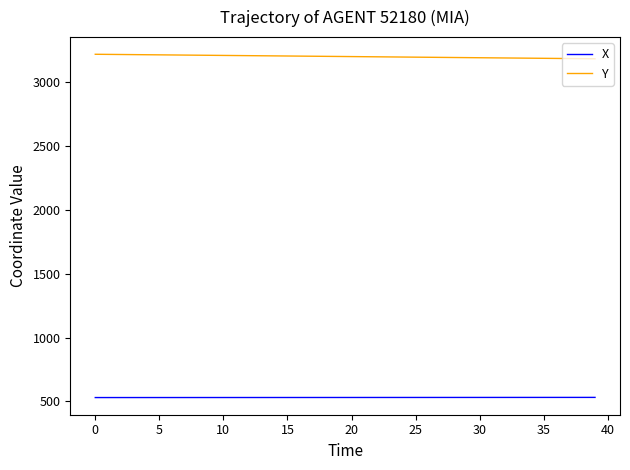

True or false: Y and X intersect in this chart.

False